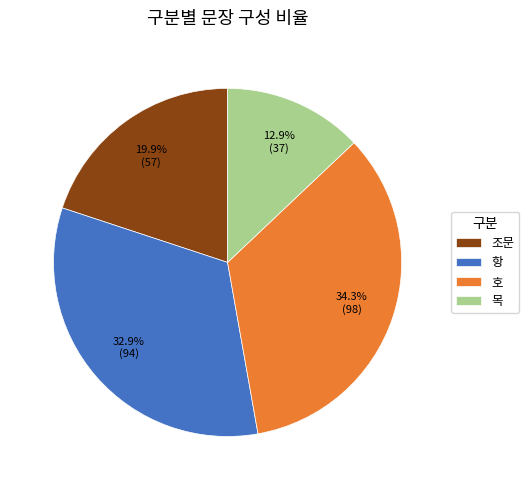

How many slices are in this pie chart?

4